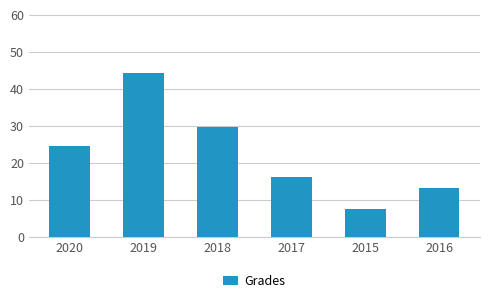

At which label is the value closest to 26000?

2020